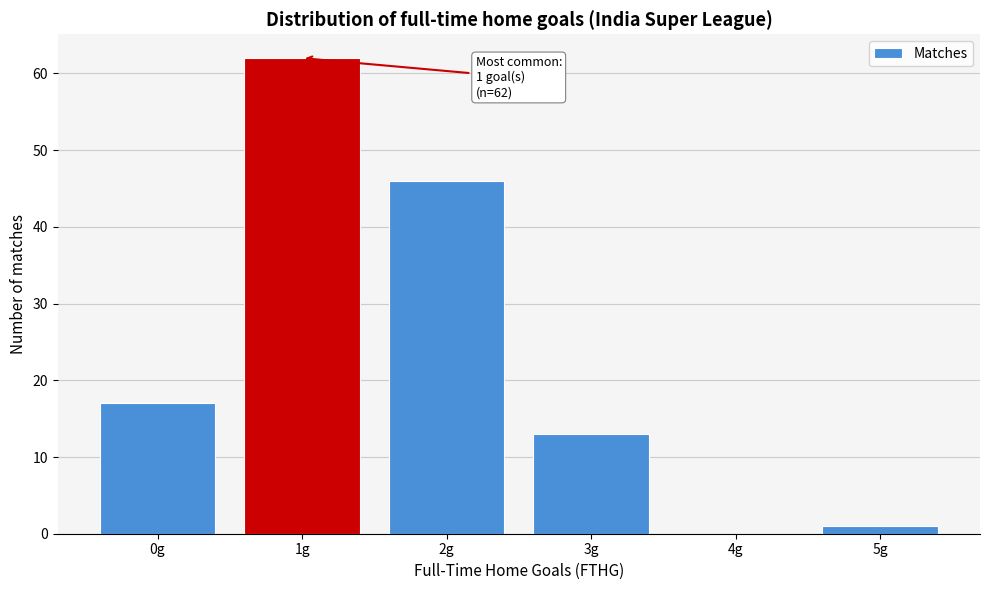

Reading left to right, extract all data points from this chart.

0g=17	1g=62	2g=46	3g=13	4g=0	5g=1